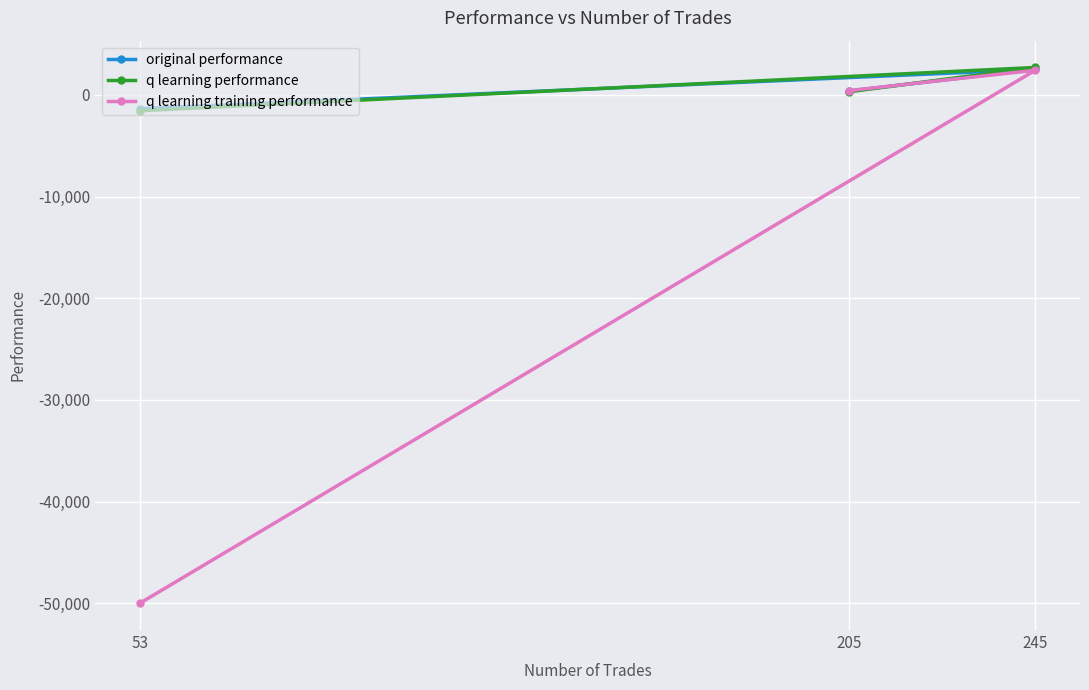

What are all the series names shown in the legend?

original performance, q learning performance, q learning training performance